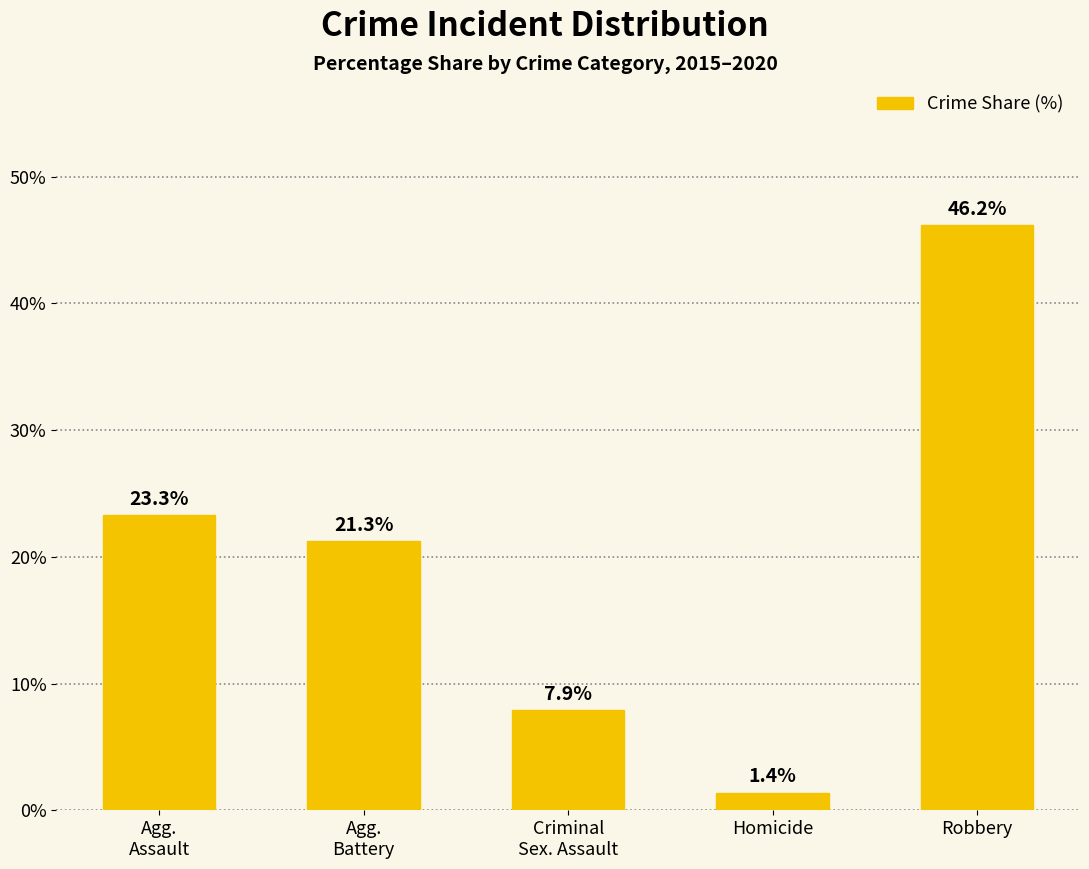

What is the approximate value at Robbery?

46.2